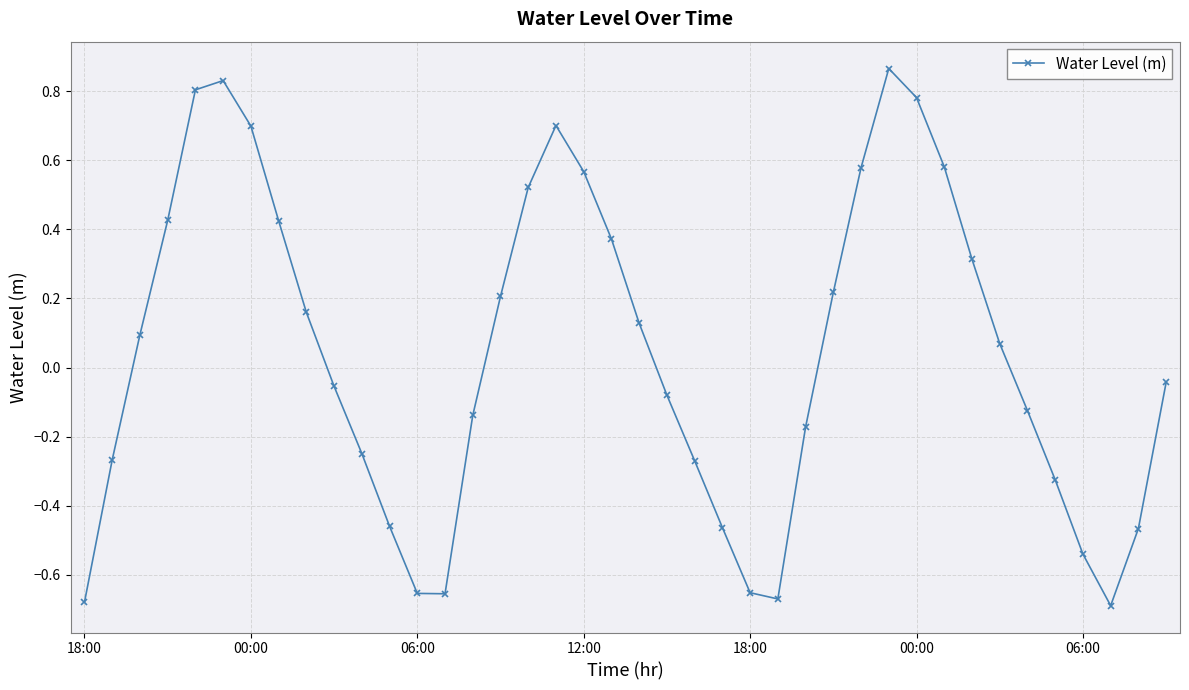

How many negative values are there?

20